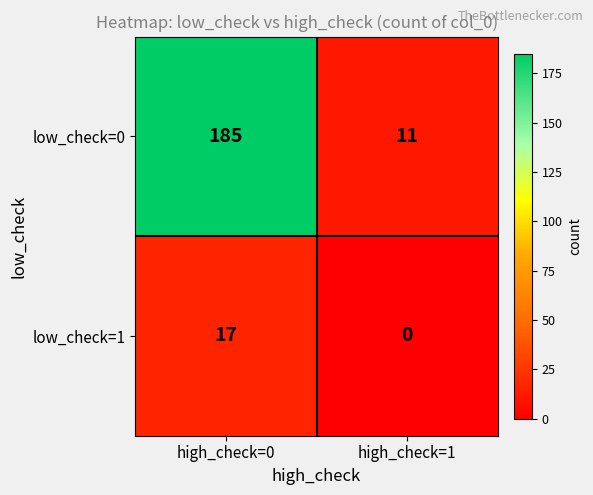

True or false: low_check=1 has a value of 17 at high_check=0.

True